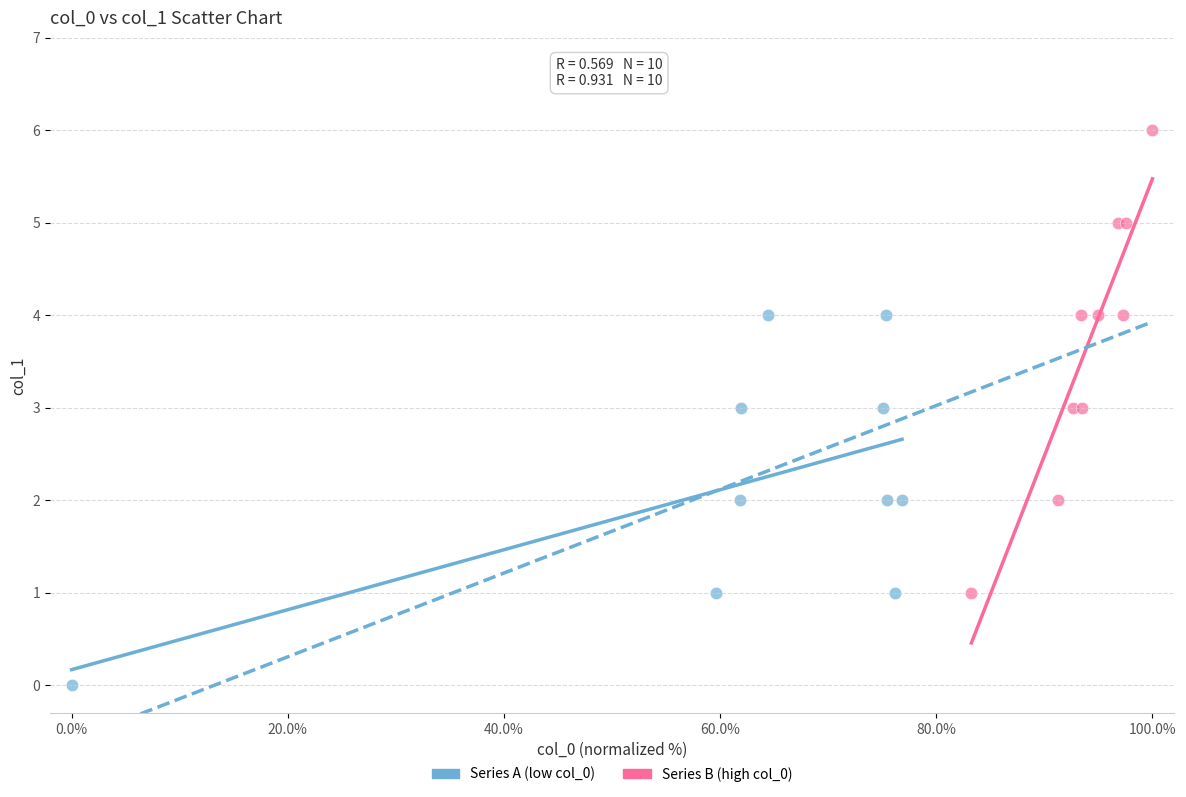

Which series contains the highest Y value?

Series B (high col_0)